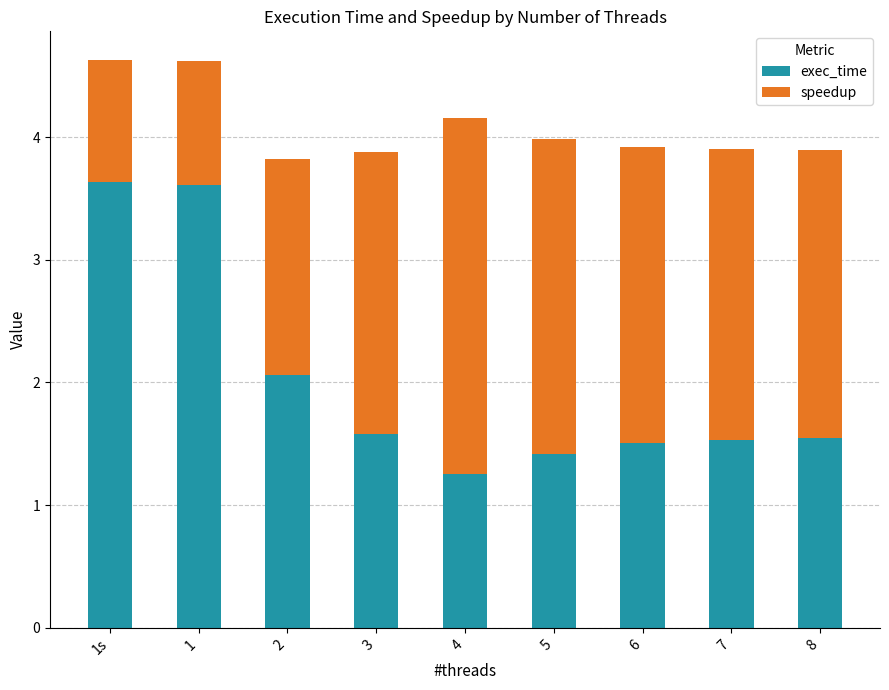

What is the total value across all series at 2?

3.8